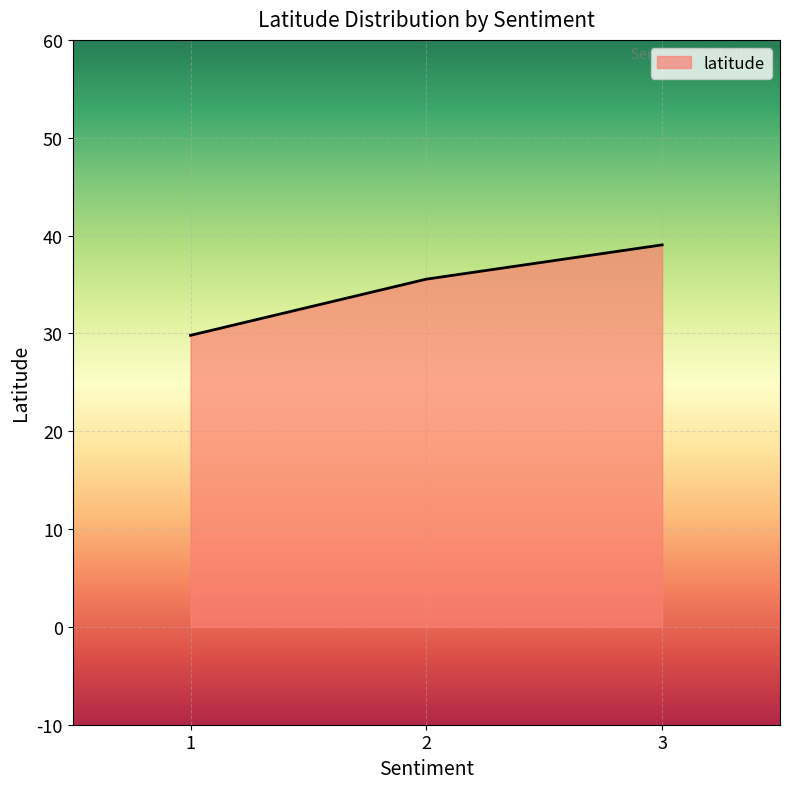

Between 3 and 2, which is larger?

3